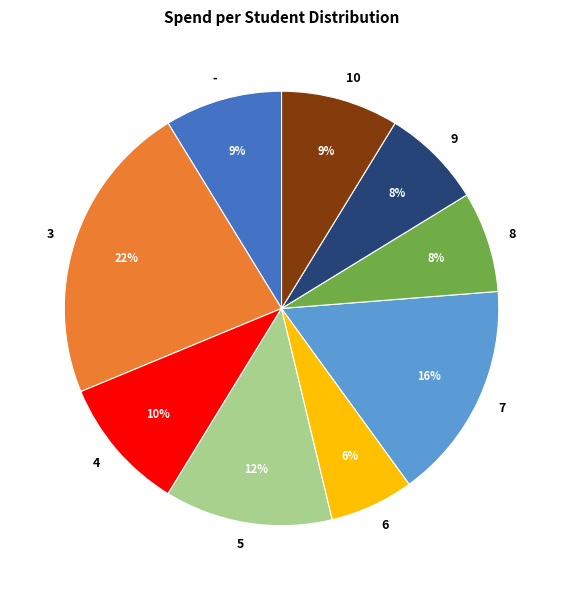

To the nearest percent, what portion does 4 represent?

10%